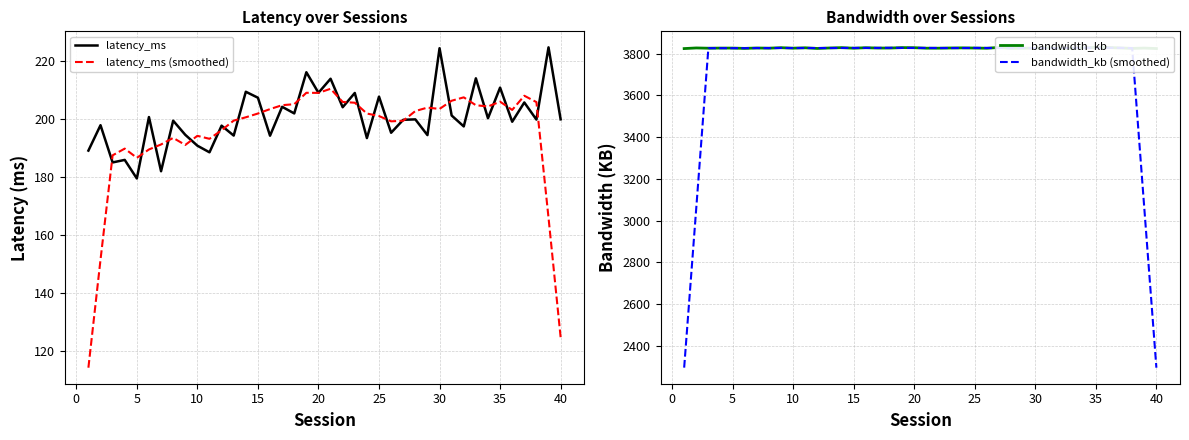

Reading right to left, transcribe all the data shown in this chart.

latency_ms: 199.8	224.6	199.7	205.6	199.0	210.7	200.2	213.9	197.4	201.1	224.3	194.4	199.8	199.7	195.2	207.6	193.4	208.9	204.0	213.8	208.9	216.0	201.8	204.1	194.2	207.2	209.3	194.2	197.6	188.5	190.7	194.5	199.3	181.9	200.6	179.5	185.8	185.0	197.8	189.1
latency_ms (smoothed): 124.8	165.9	205.7	207.9	203.0	205.9	204.2	204.7	207.4	206.2	203.4	203.8	202.7	199.3	199.1	200.9	201.8	205.5	205.8	210.3	208.9	208.9	205.0	204.7	203.3	201.8	200.5	199.4	196.1	193.1	194.1	191.0	193.4	191.2	189.4	186.6	189.7	187.4	151.5	114.4
bandwidth_kb: 3824.1	3826.4	3824.9	3827.1	3829.4	3829.9	3827.7	3825.5	3826.4	3827.5	3826.1	3825.8	3825.4	3829.6	3825.7	3826.7	3827.5	3827.0	3825.9	3825.9	3828.3	3828.7	3826.7	3826.6	3828.2	3825.9	3828.6	3826.9	3824.7	3827.8	3826.1	3828.3	3826.0	3826.9	3825.0	3826.4	3826.4	3825.8	3827.1	3824.1
bandwidth_kb (smoothed): 2295.1	3060.5	3826.4	3827.6	3827.8	3828.0	3827.8	3827.4	3826.6	3826.3	3826.2	3826.9	3826.5	3826.6	3827.0	3827.3	3826.6	3826.6	3826.9	3827.2	3827.1	3827.3	3827.7	3827.2	3827.2	3827.2	3826.9	3826.8	3826.8	3826.8	3826.6	3827.0	3826.5	3826.5	3826.1	3826.1	3826.2	3826.0	3060.7	2295.4